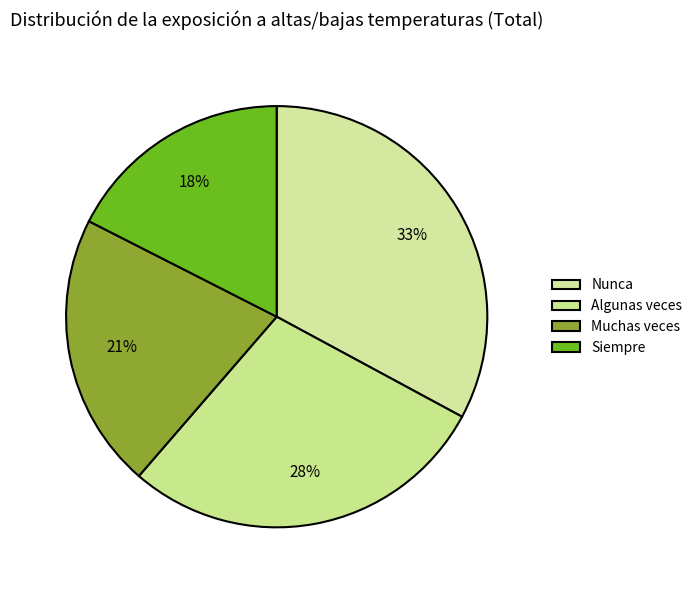

How many segments does this pie chart have?

4